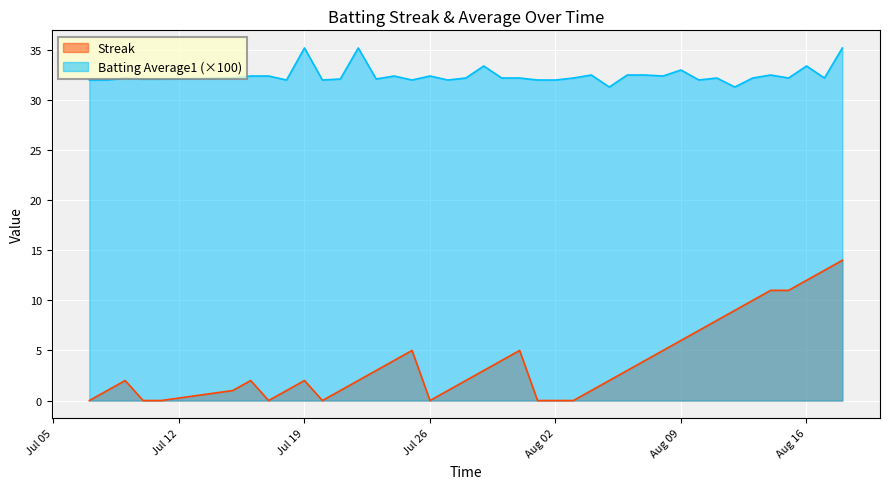

What is the highest value of the Batting Average1 series?

35.2